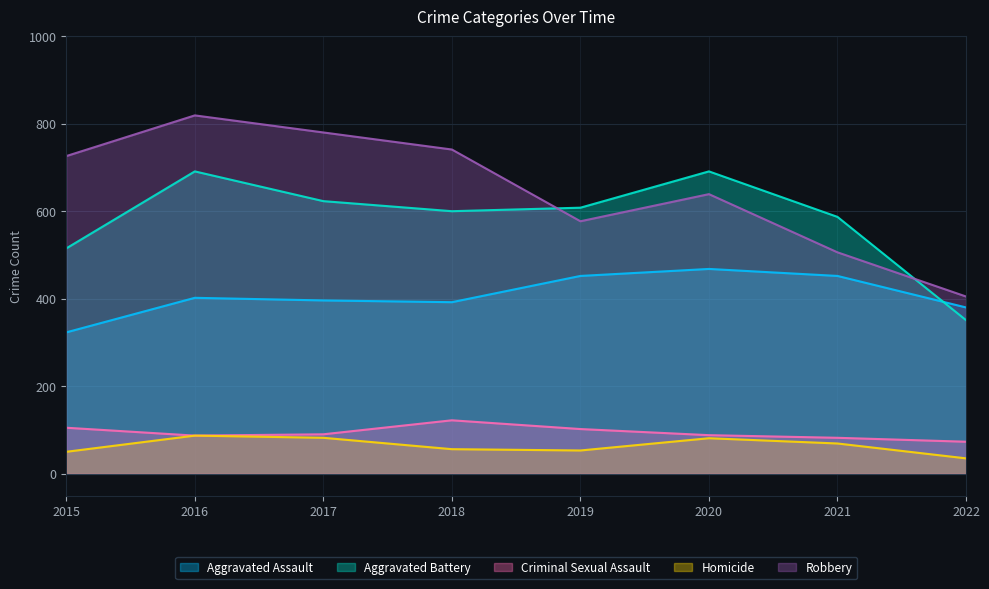

How many lines are shown in the chart?

5